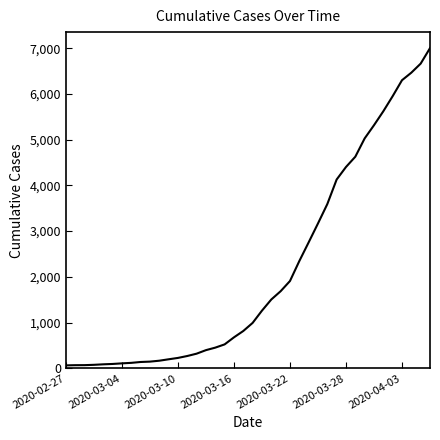

What is the difference between the maximum and minimum values?

6939